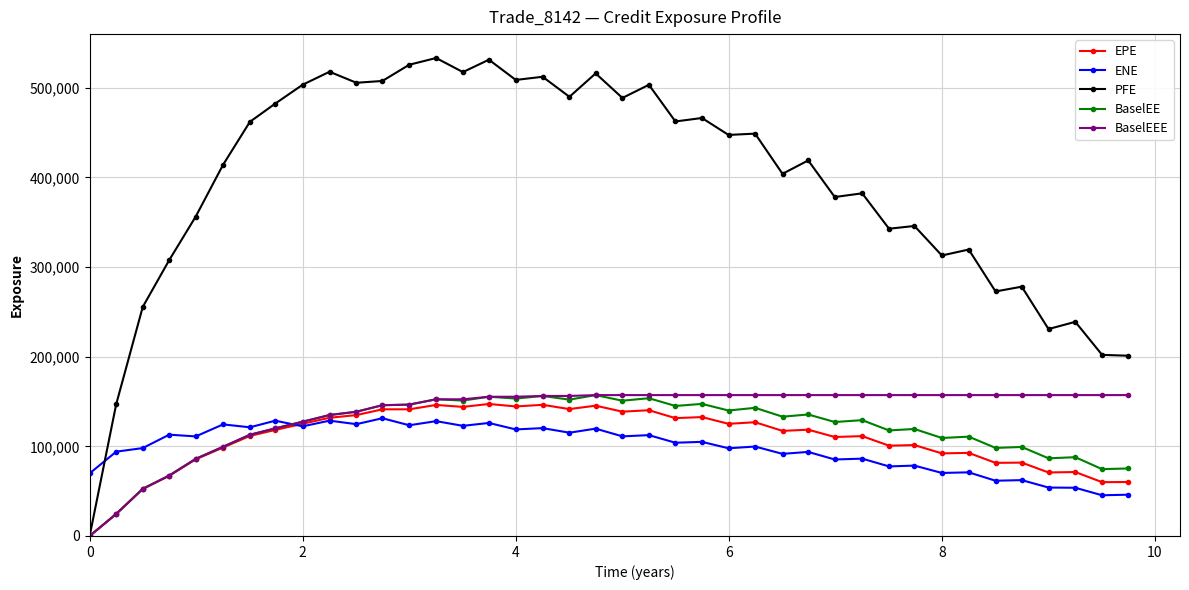

What is the value of the BaselEEE point at the 19th from the left?

156179.0